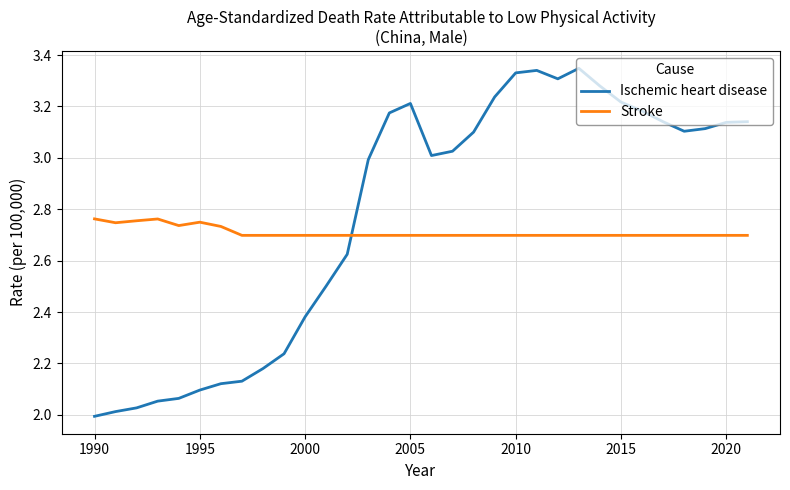

In Ischemic heart disease, how many points are lower than both neighbors (excluding endpoints)?

3